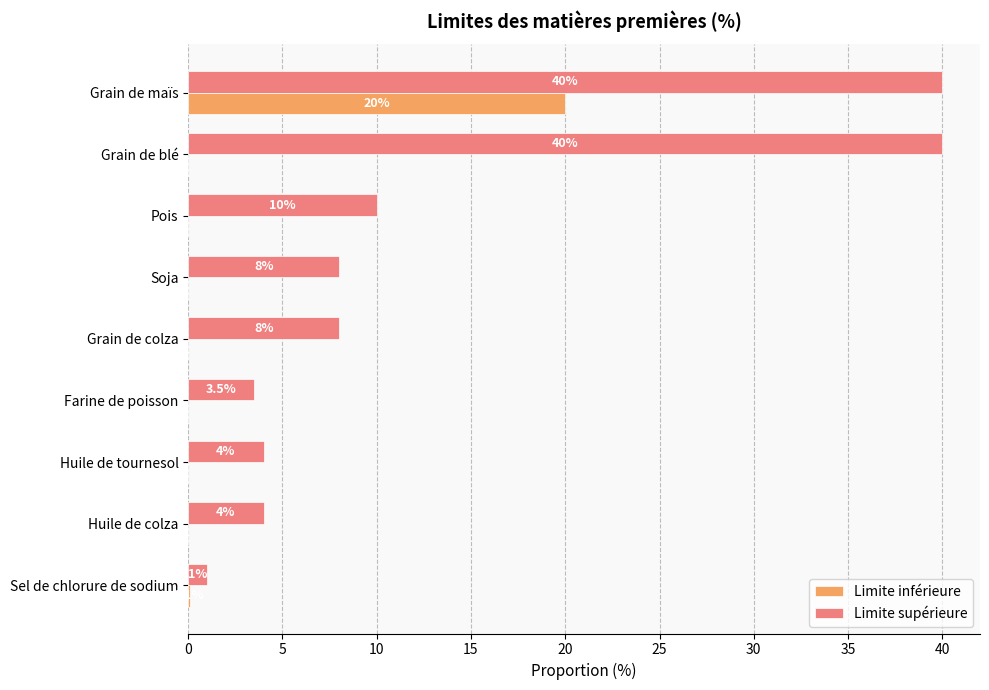

Is it true that Limite inférieure equals 20.0 at Grain de maïs?

True